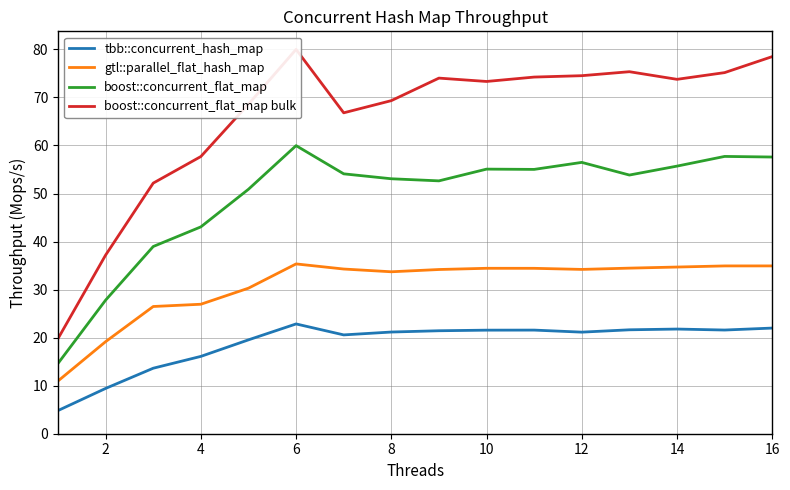

True or false: tbb::concurrent_hash_map and boost::concurrent_flat_map bulk intersect in this chart.

False